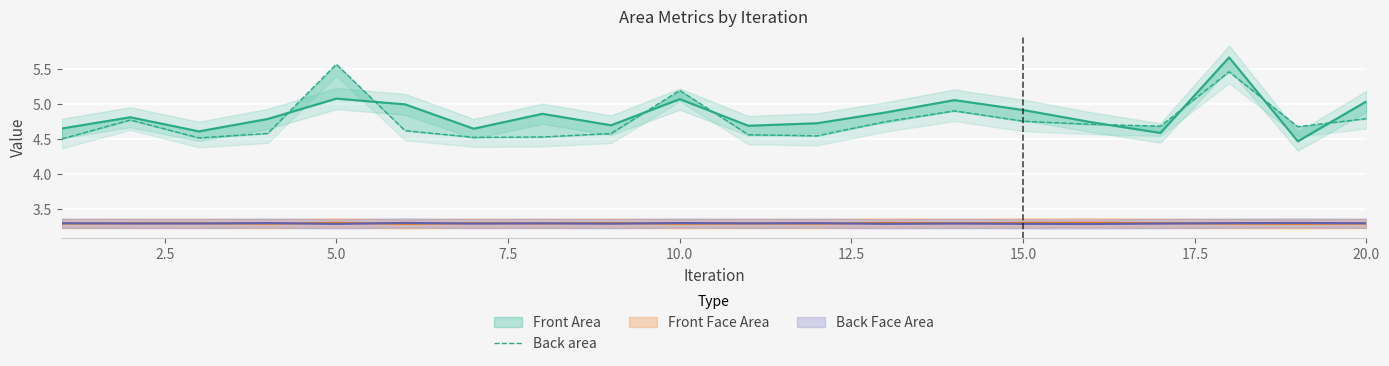

What is the maximum value shown in the chart?

5.6